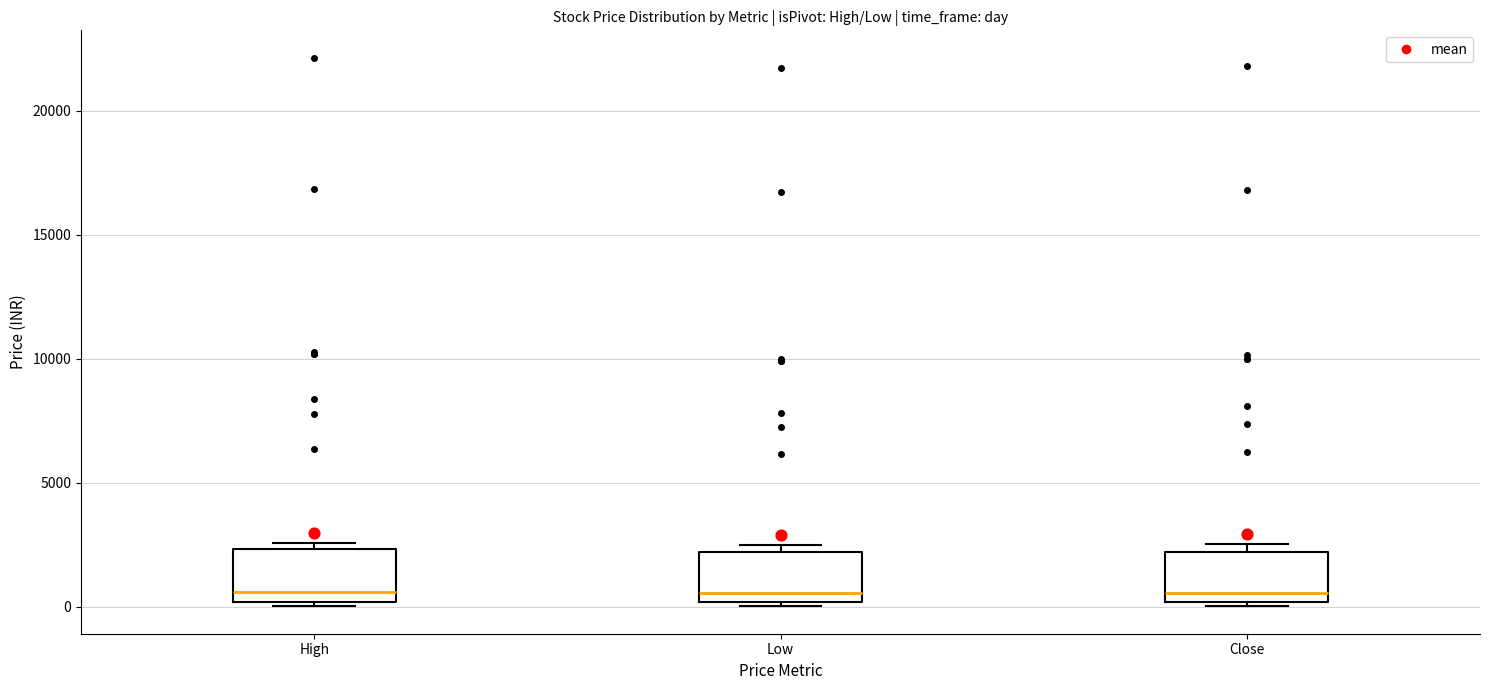

Where is the upper edge of the box for High on the y-axis? The values are not printed on the chart, so give them approximately, as read against the axis.

2500